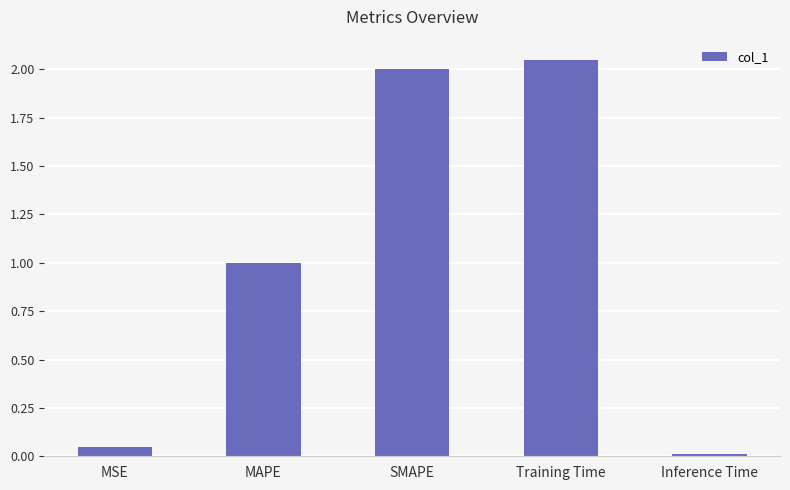

List the labels in order of value, smallest first.

Inference Time, MSE, MAPE, SMAPE, Training Time